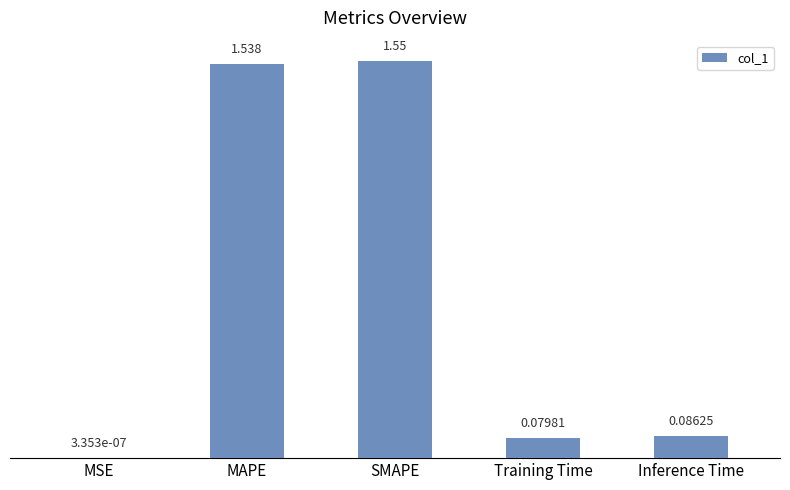

At which category does the chart reach its peak across all series?

SMAPE